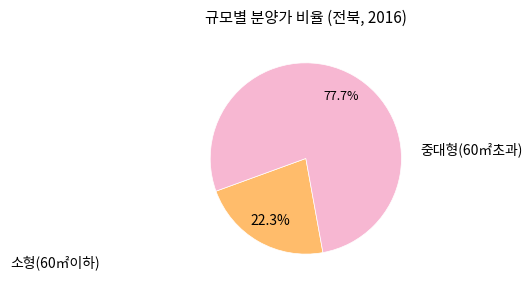

To the nearest percent, what is the average slice percentage?

50%